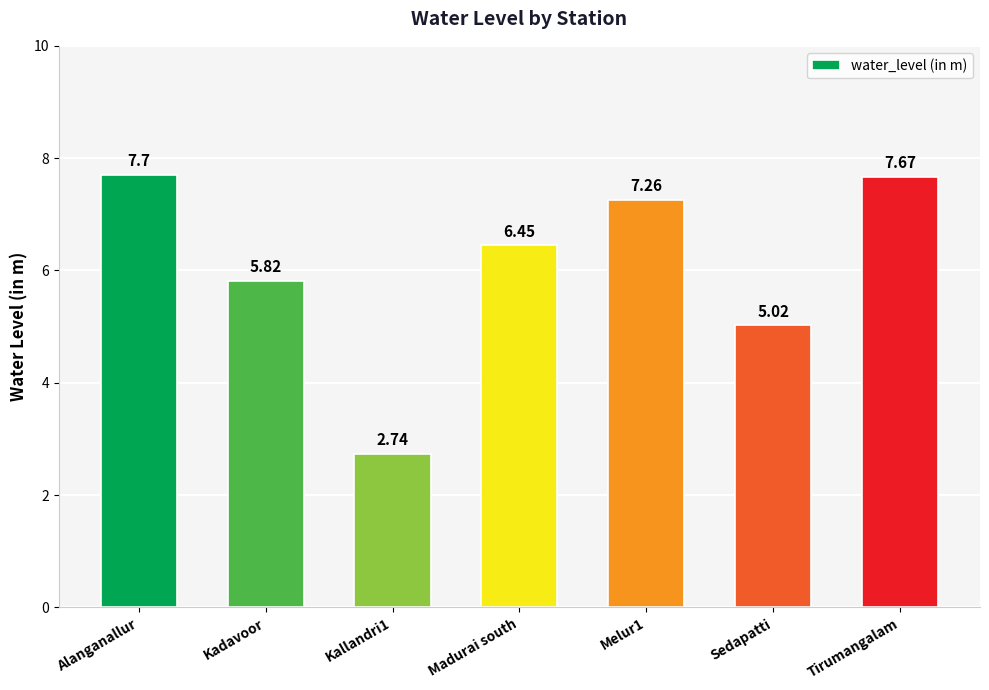

How many categories are shown in the chart?

7